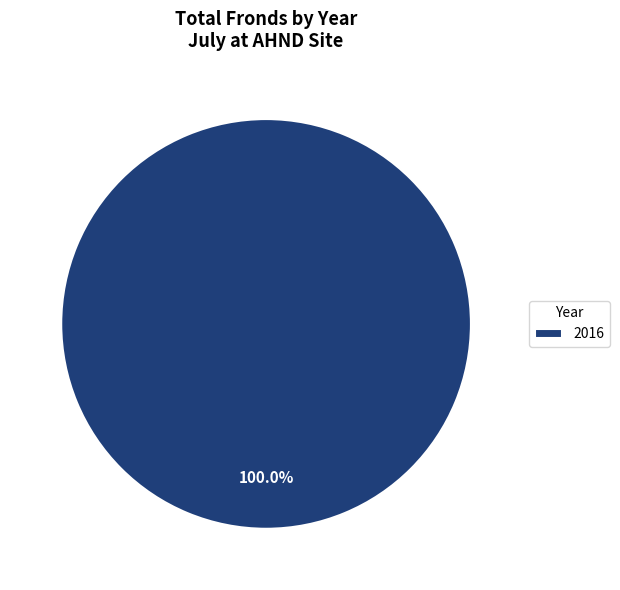

Is there any slice that represents more than half of the pie?

Yes